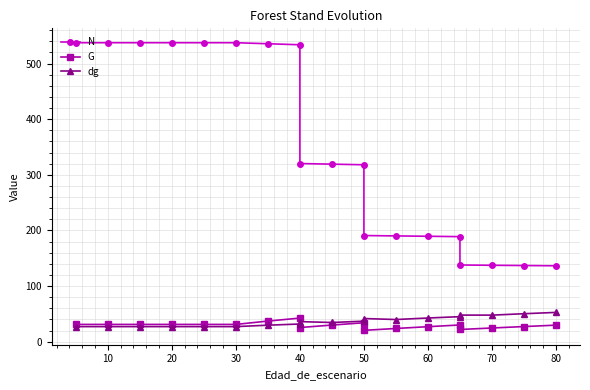

What is the sum of all dg values?

699.6